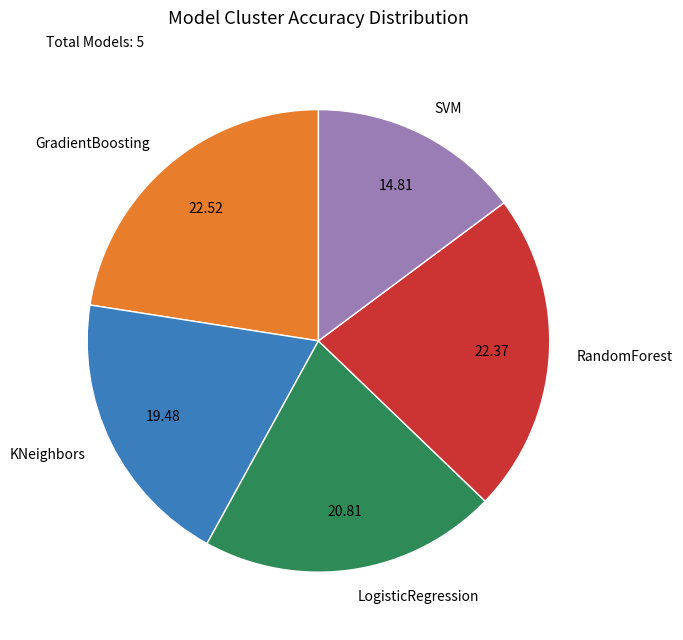

Is there a majority slice in this chart?

No